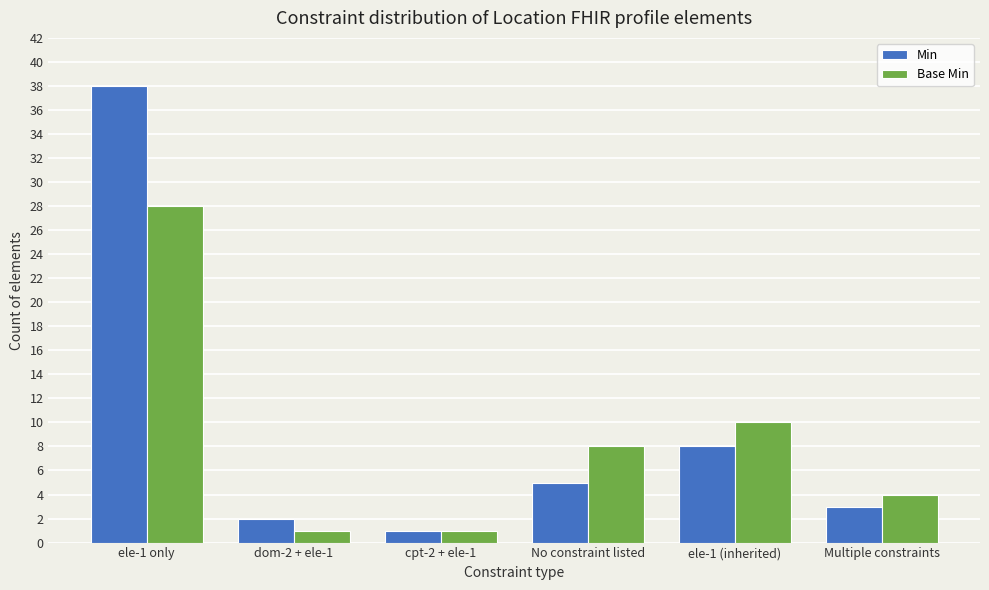

Which label corresponds to the largest value in the chart?

ele-1 only